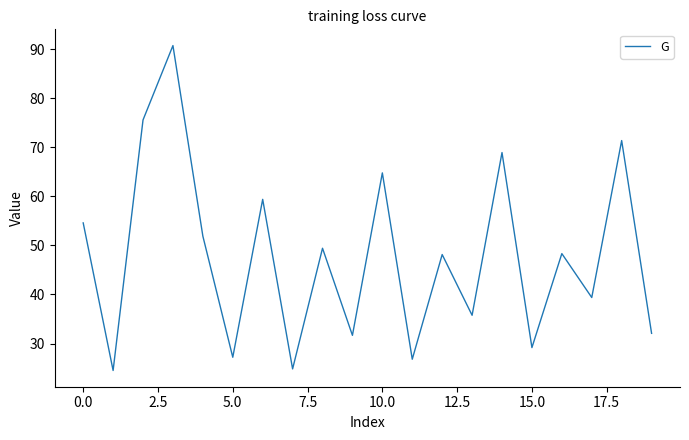

What is the difference between the maximum and minimum values?

66.3